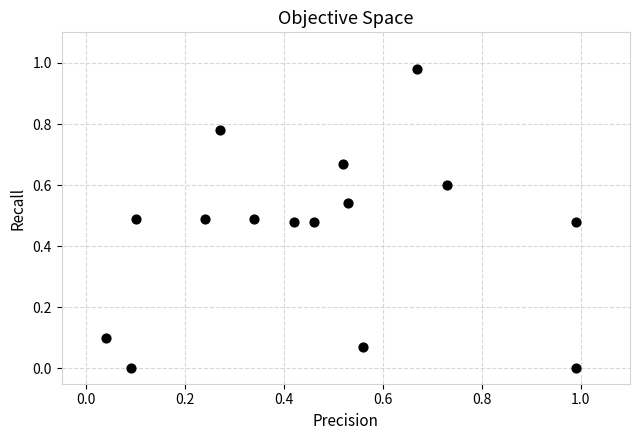

What is the range of X values (max minus min)?

0.9